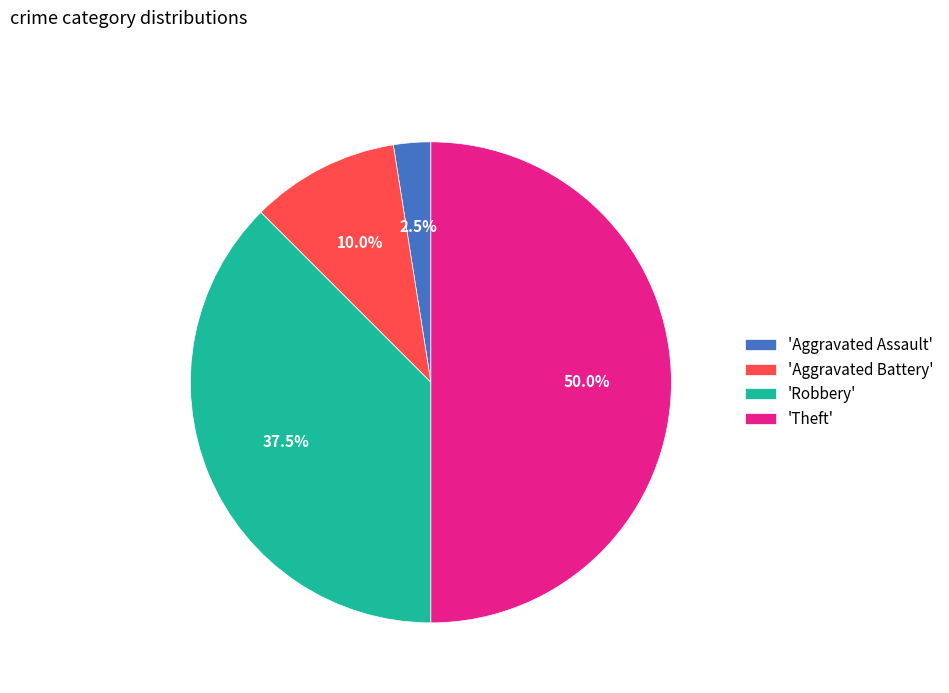

Is 'Aggravated Battery' the majority of the pie?

No